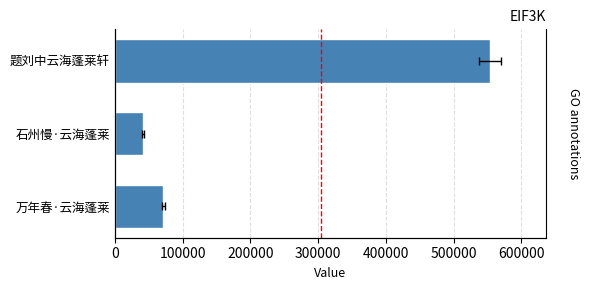

What is the value of the 3rd bar from the left?

71635